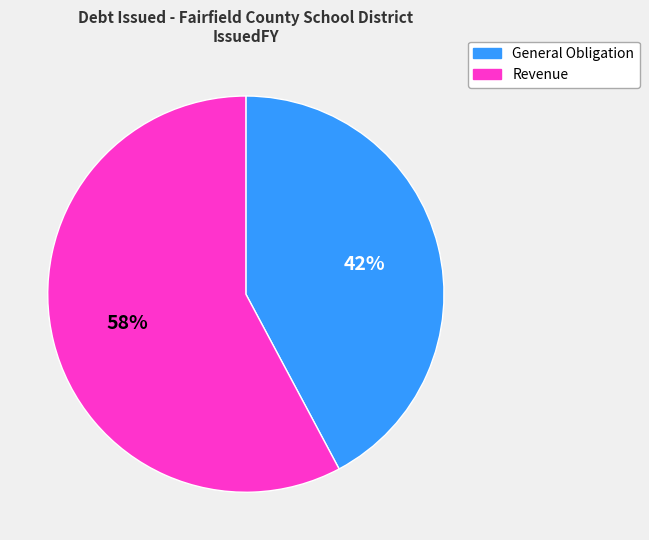

Which slice is the largest?

Revenue